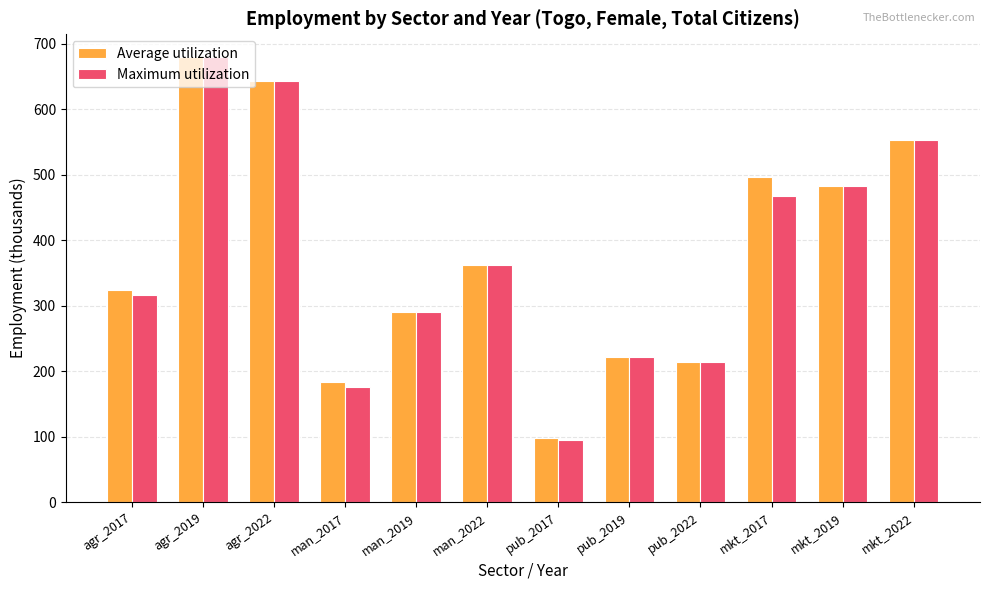

Where does the Maximum utilization series first go above 362?

agr_2019